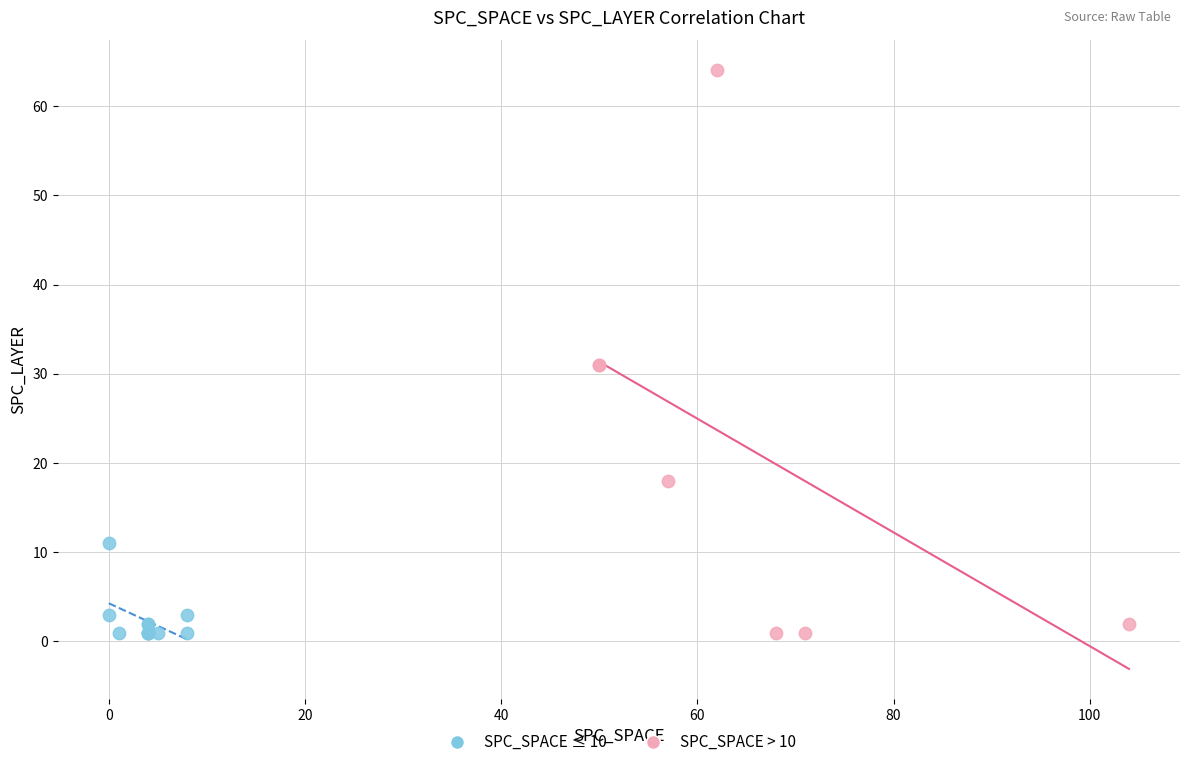

Which series has the largest Y range (max minus min)?

SPC_SPACE > 10